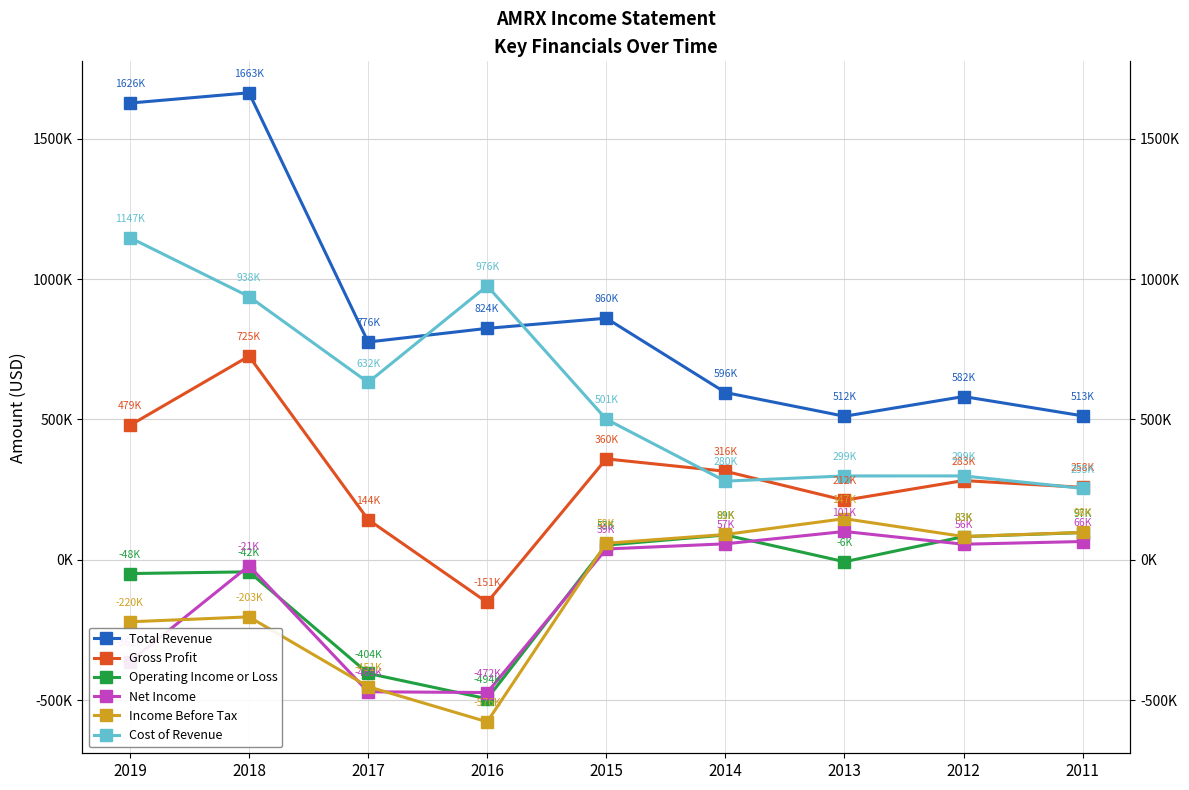

How many data points does each series have?

9